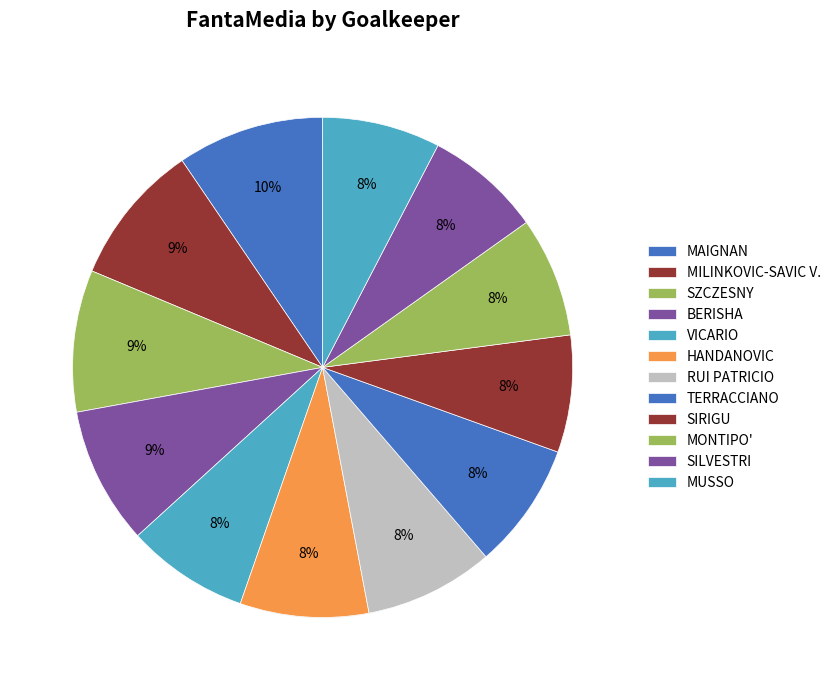

To the nearest percent, what is the difference between the VICARIO and BERISHA slice percentages?

1%